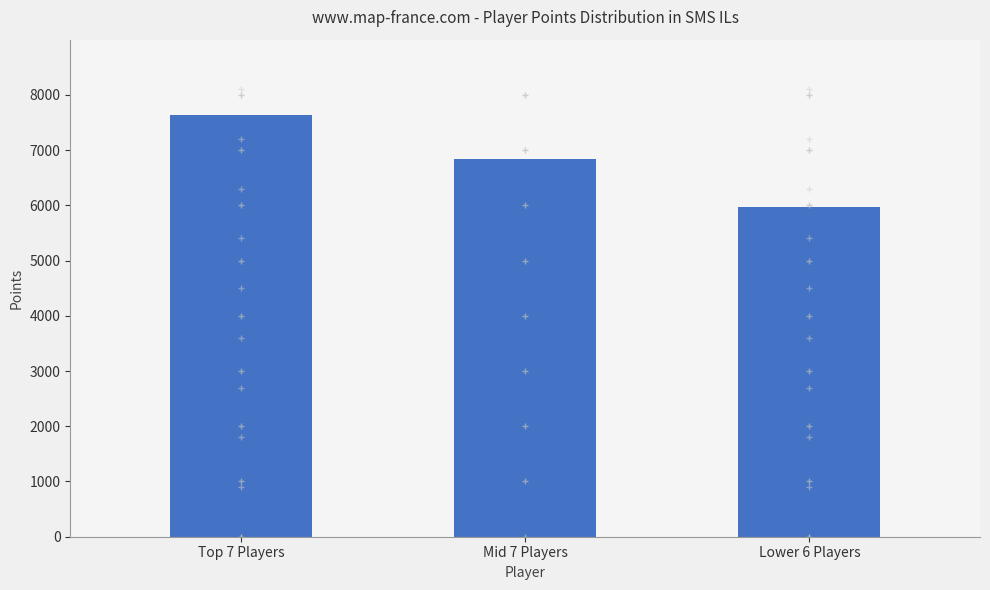

True or false: the data shows 7634 at Top 7 Players.

True